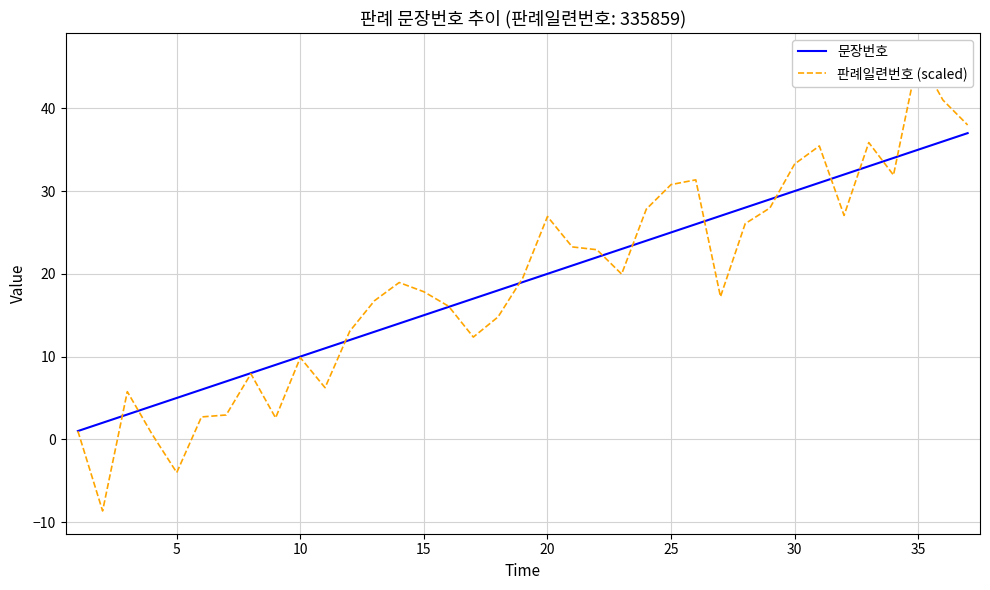

True or false: 문장번호 has a value of 8 at 25.

False